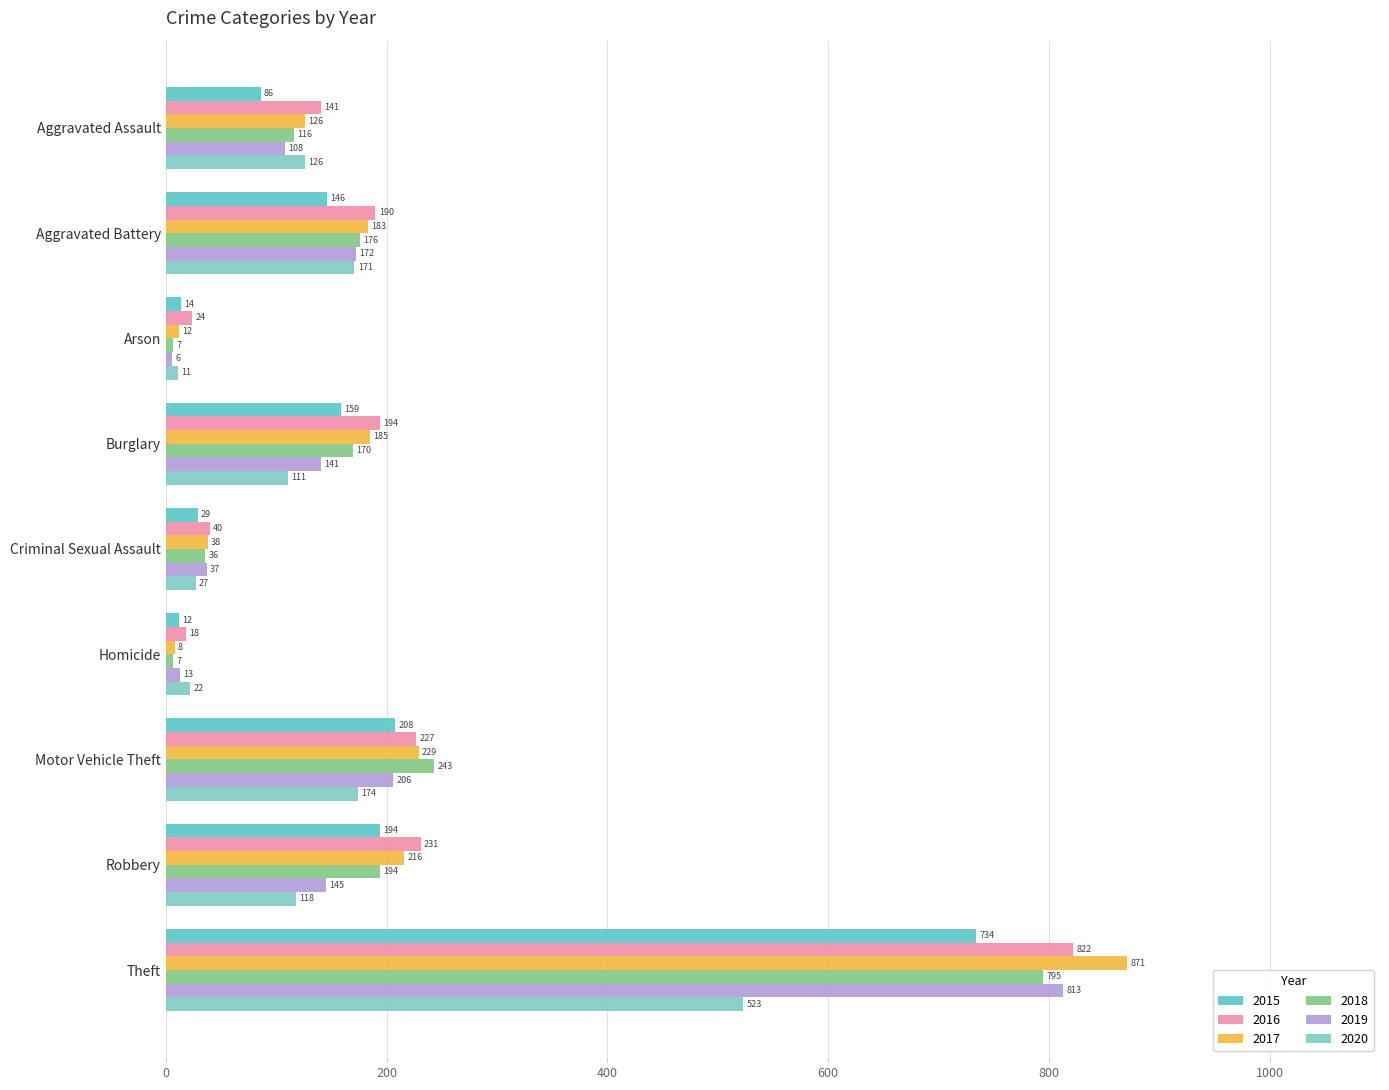

How many series are shown in this chart?

6